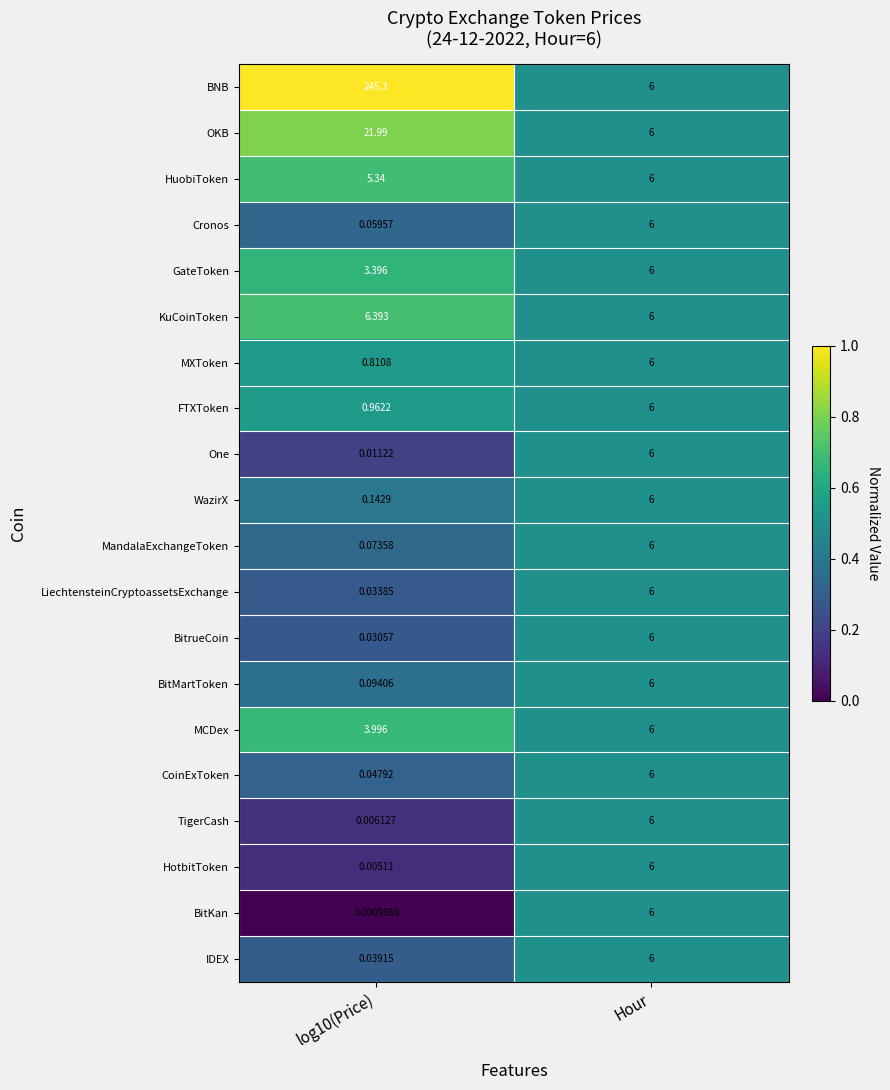

Between log10(Price) and Hour, which series saw the biggest shift?

BNB